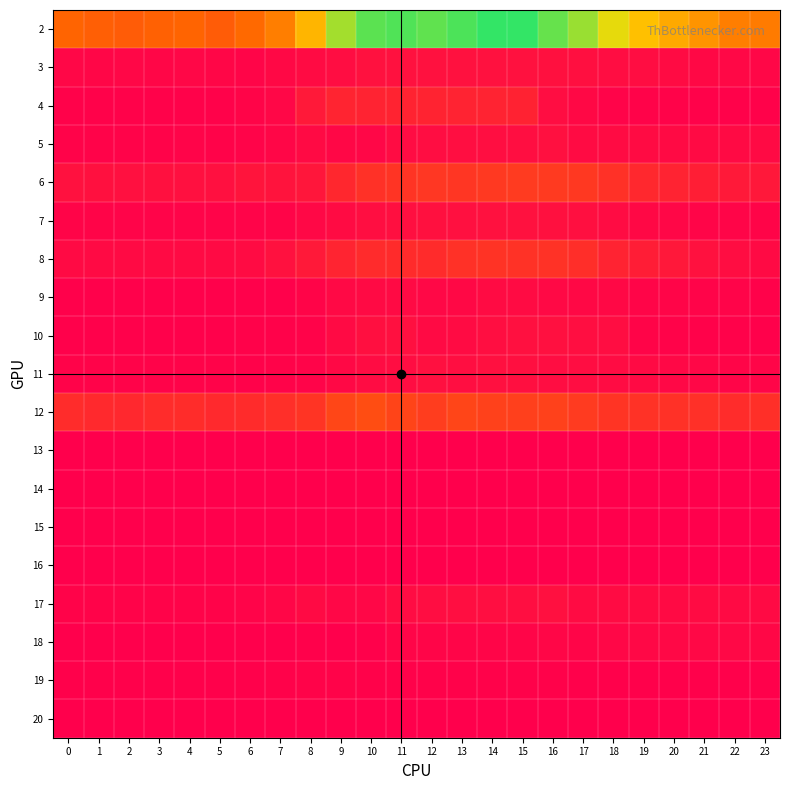

Which label corresponds to the largest value in the chart?

14